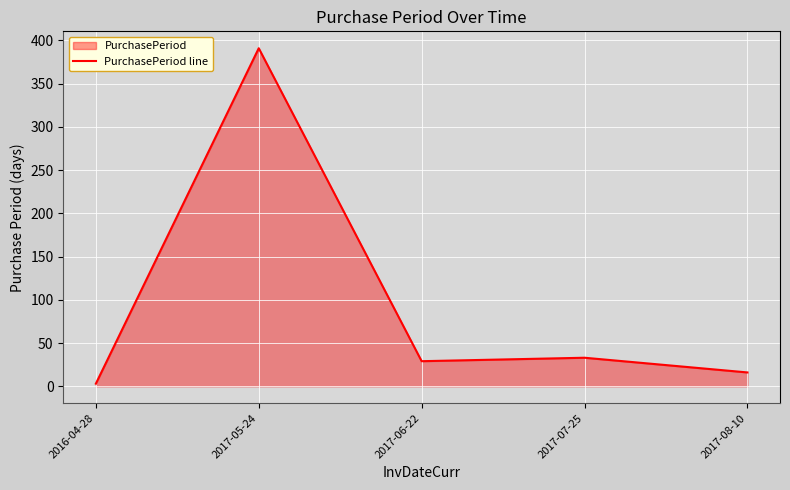

Reading left to right, what are all the values shown in this chart?

3	391	29	33	16